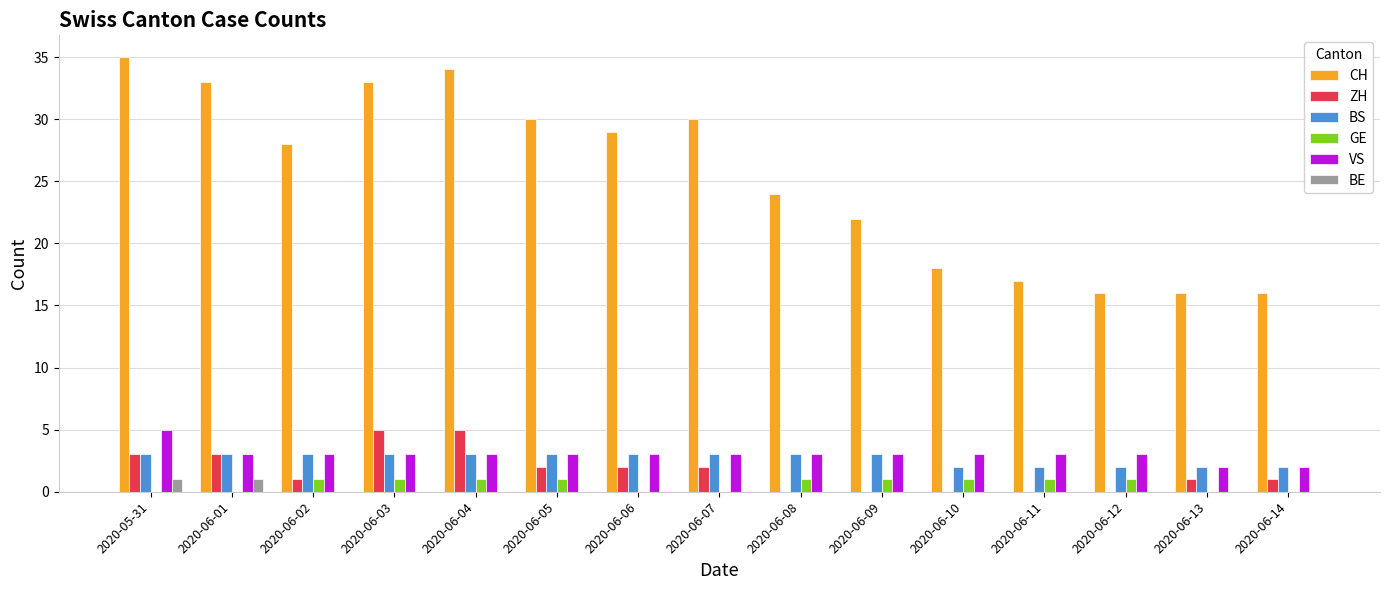

What is the sum of all BS values?

40